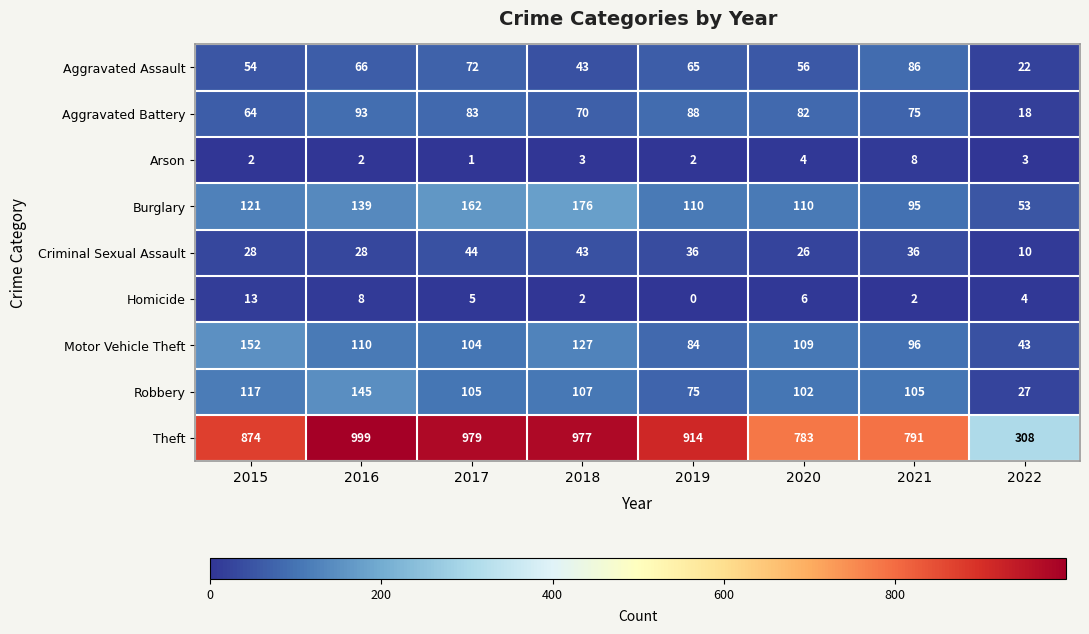

What is the minimum value for Aggravated Battery?

18